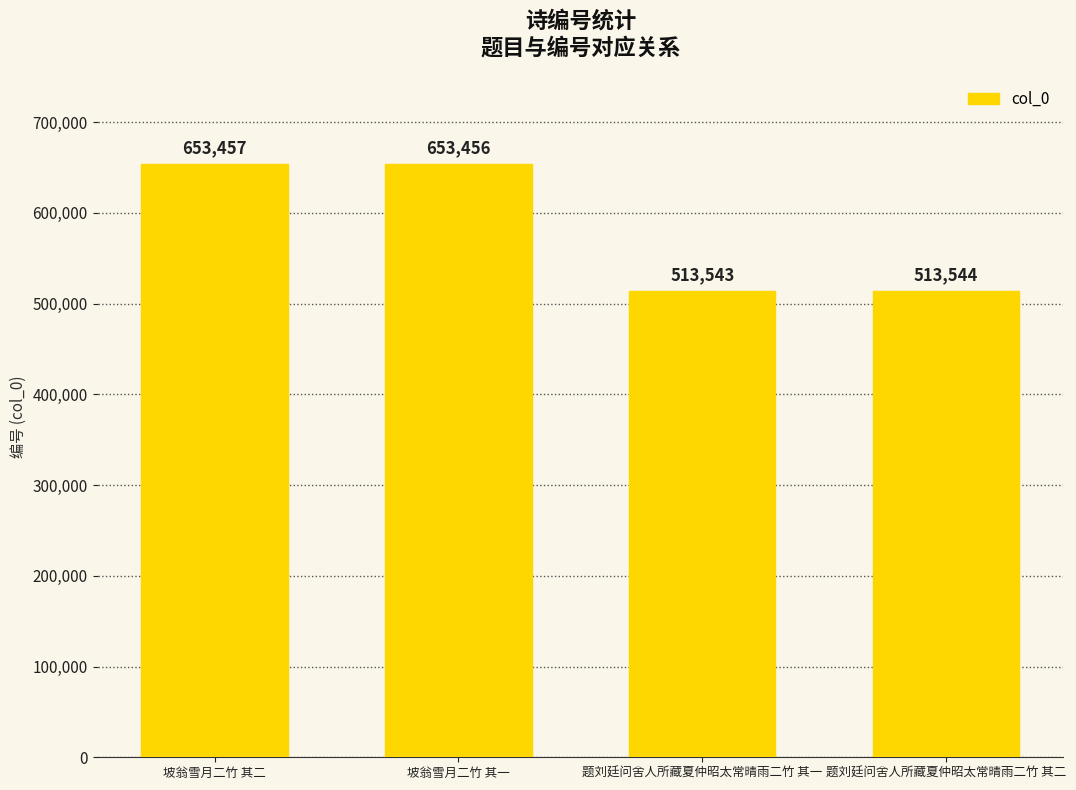

True or false: the data shows 513543 at 题刘廷问舍人所藏夏仲昭太常晴雨二竹 其一.

True